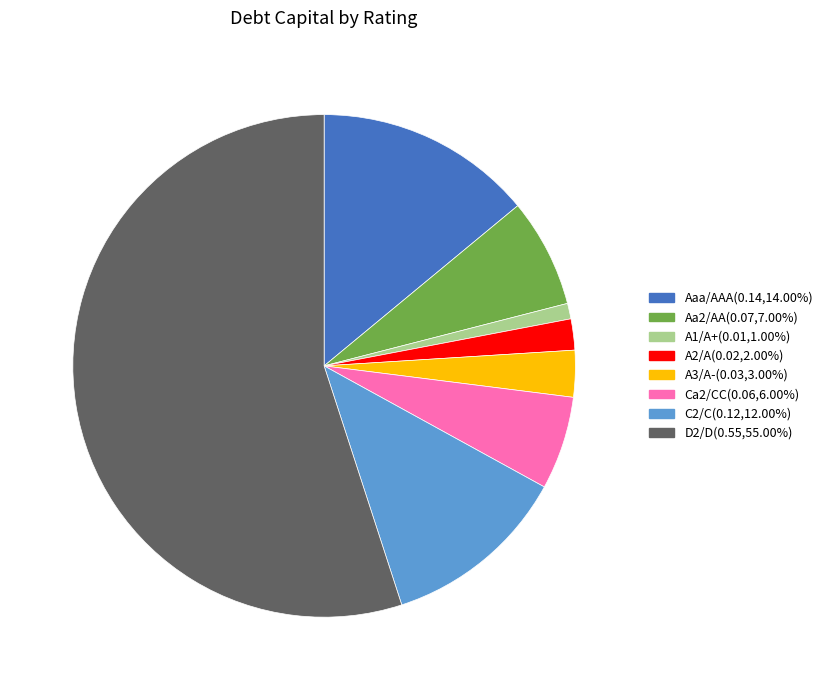

Which slice is the largest?

D2/D